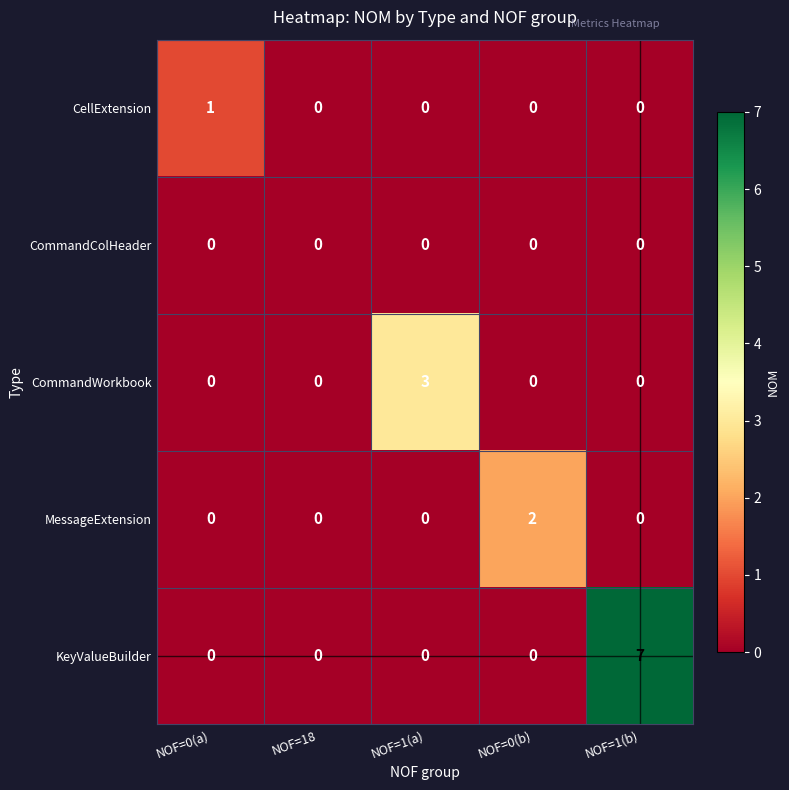

How many positive values does the MessageExtension series have?

1